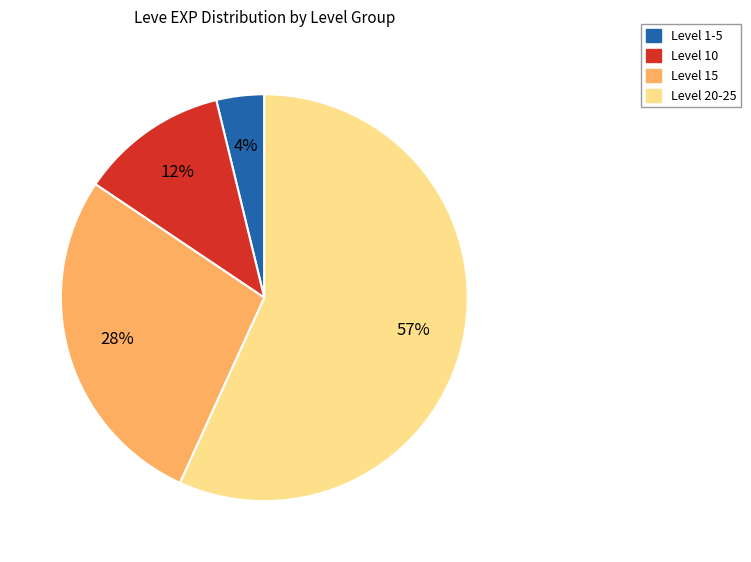

To the nearest percent, what is the average slice percentage?

25%